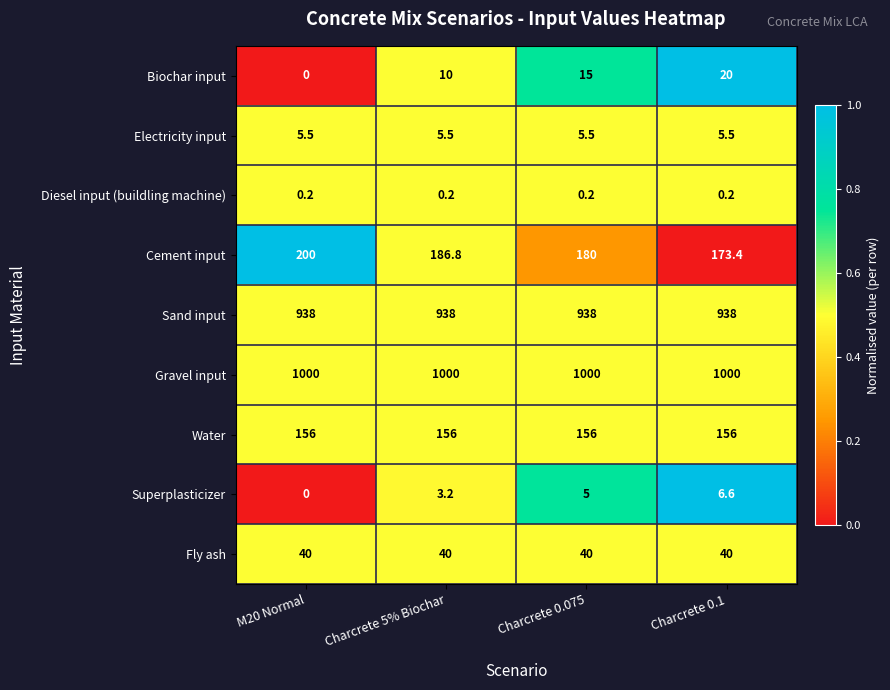

Which series has the largest total across all categories?

Gravel input